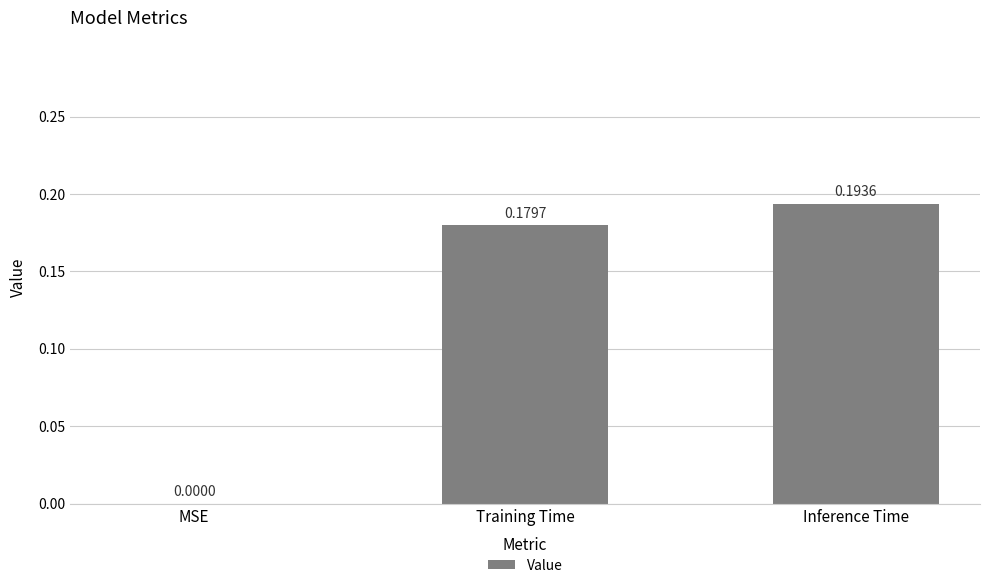

What is the change in value from MSE to Inference Time?

+0.2